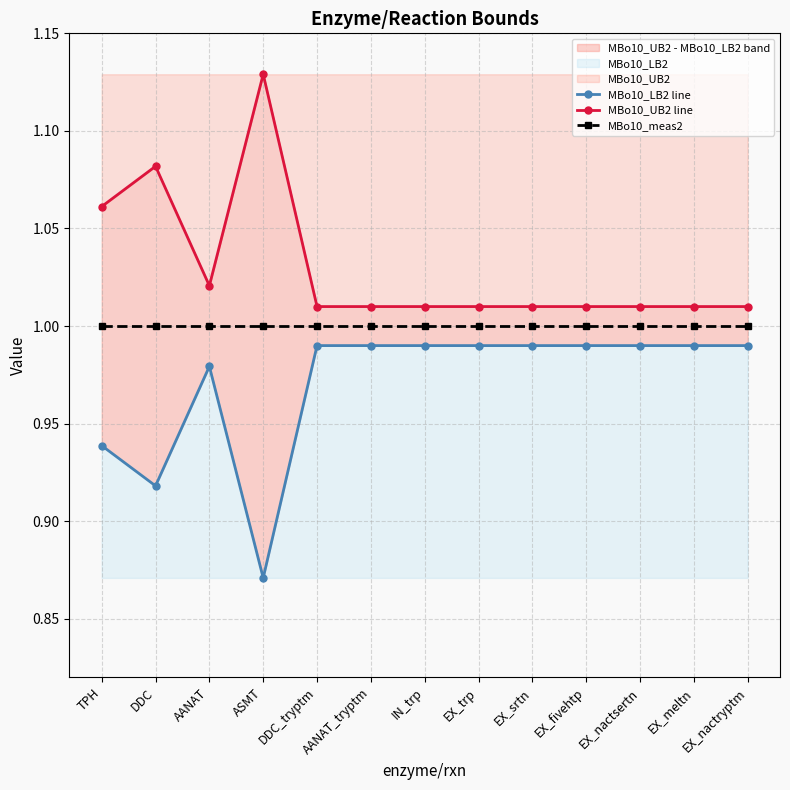

Which has a higher value, ASMT or DDC?

DDC